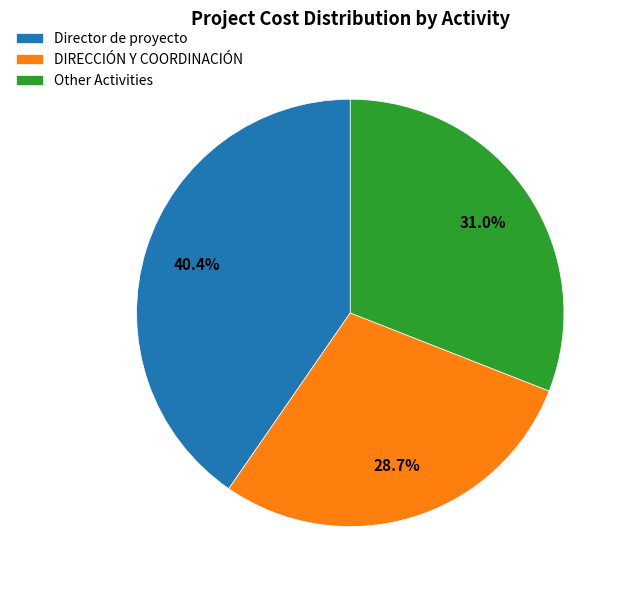

Does Other Activities account for over 50% of the chart?

No